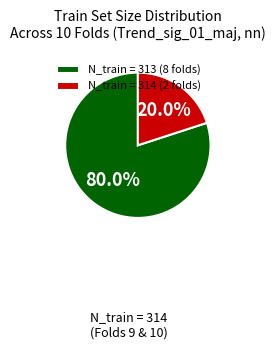

Rank the categories by value from highest to lowest.

N_train = 313 (8 folds), N_train = 314 (2 folds)